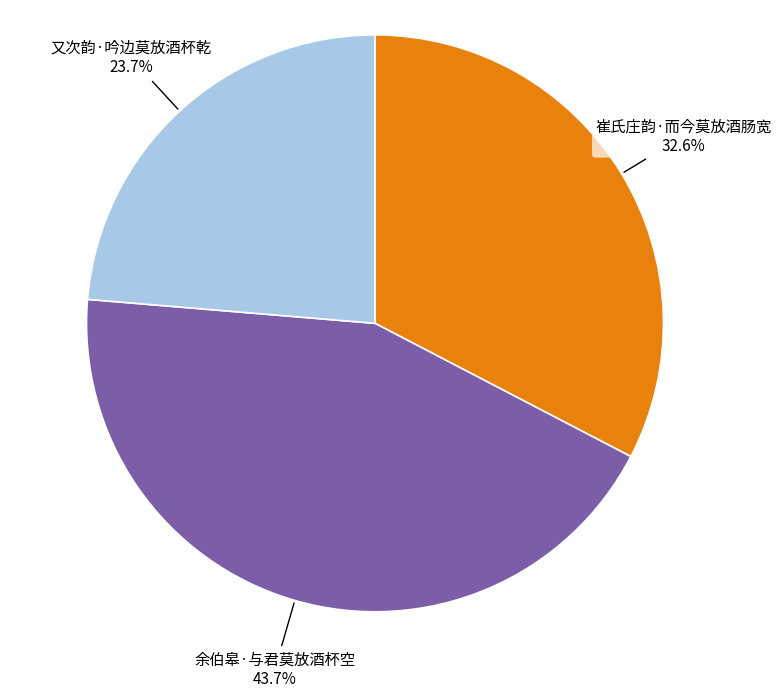

True or false: 又次韵·吟边莫放酒杯乾 accounts for 35% of the total.

False